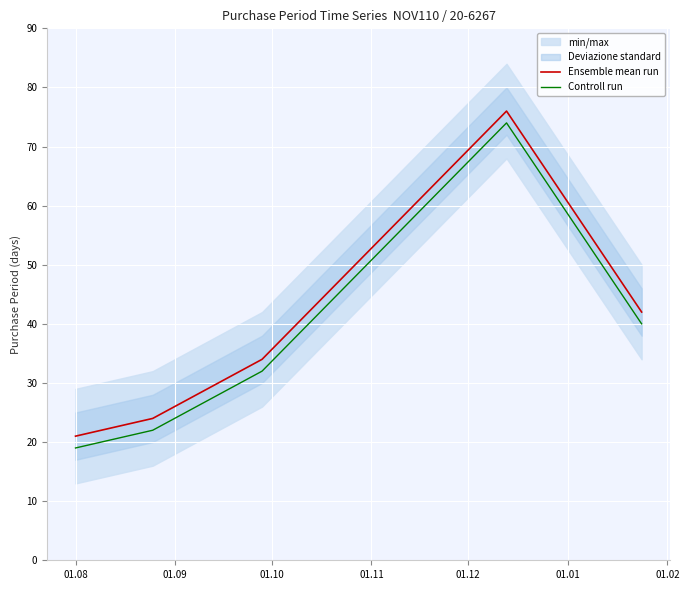

True or false: Controll run and Ensemble mean run intersect in this chart.

False